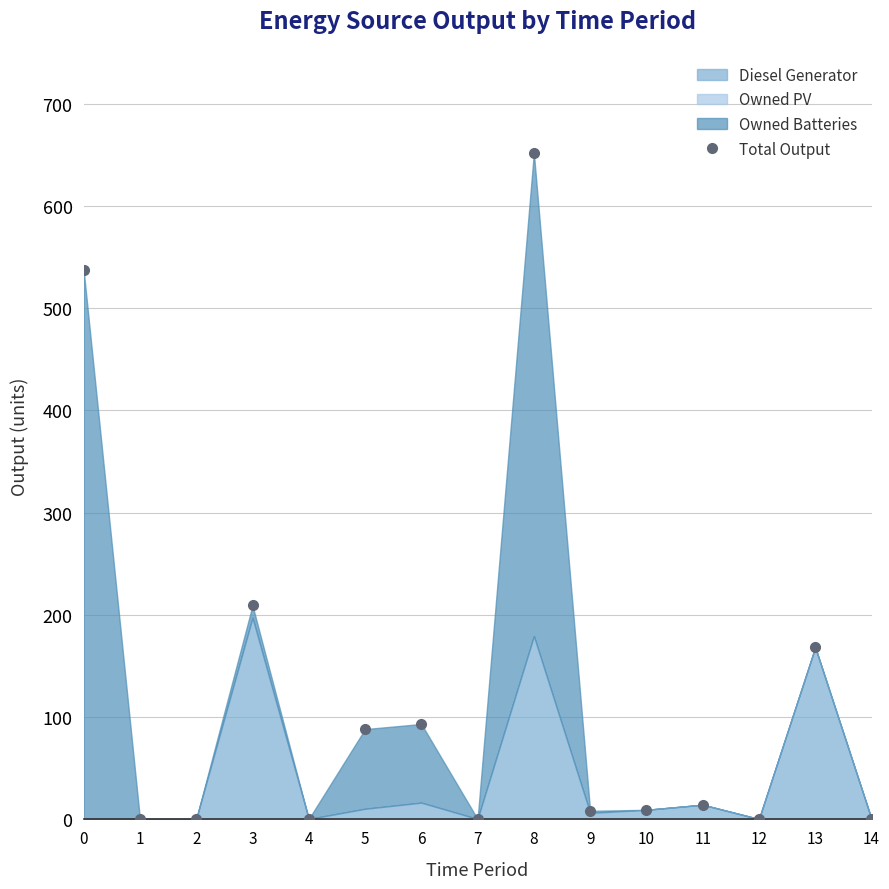

How many points are higher than both their immediate neighbors (excluding endpoints)?

5